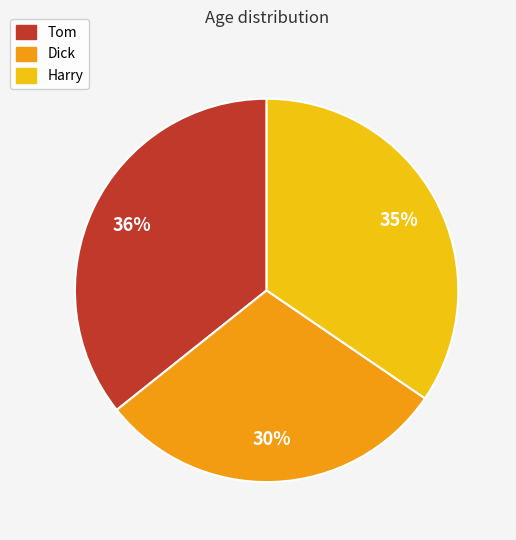

Approximately how many times larger is the value at Dick compared to Tom?

0.8